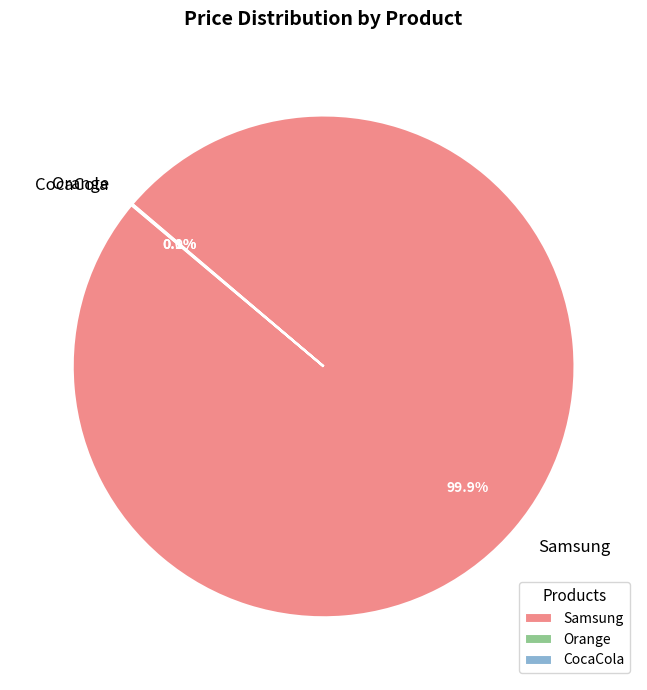

What percentage is NOT represented by Samsung?

0.1%